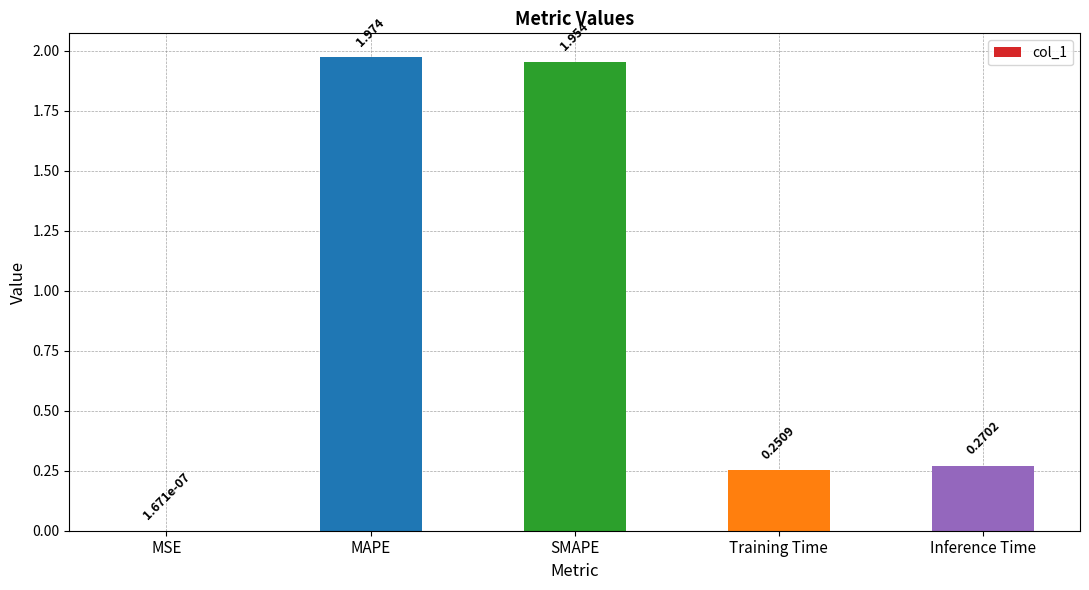

Which label corresponds to the largest value in the chart?

MAPE